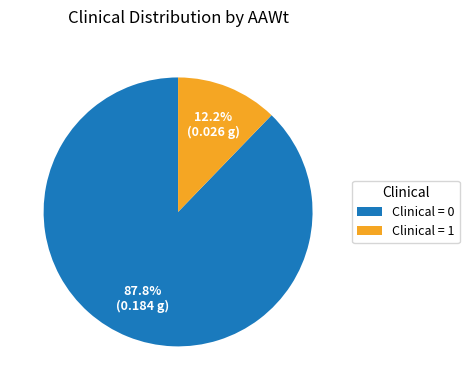

What portion of the pie excludes Clinical = 1?

87.8%